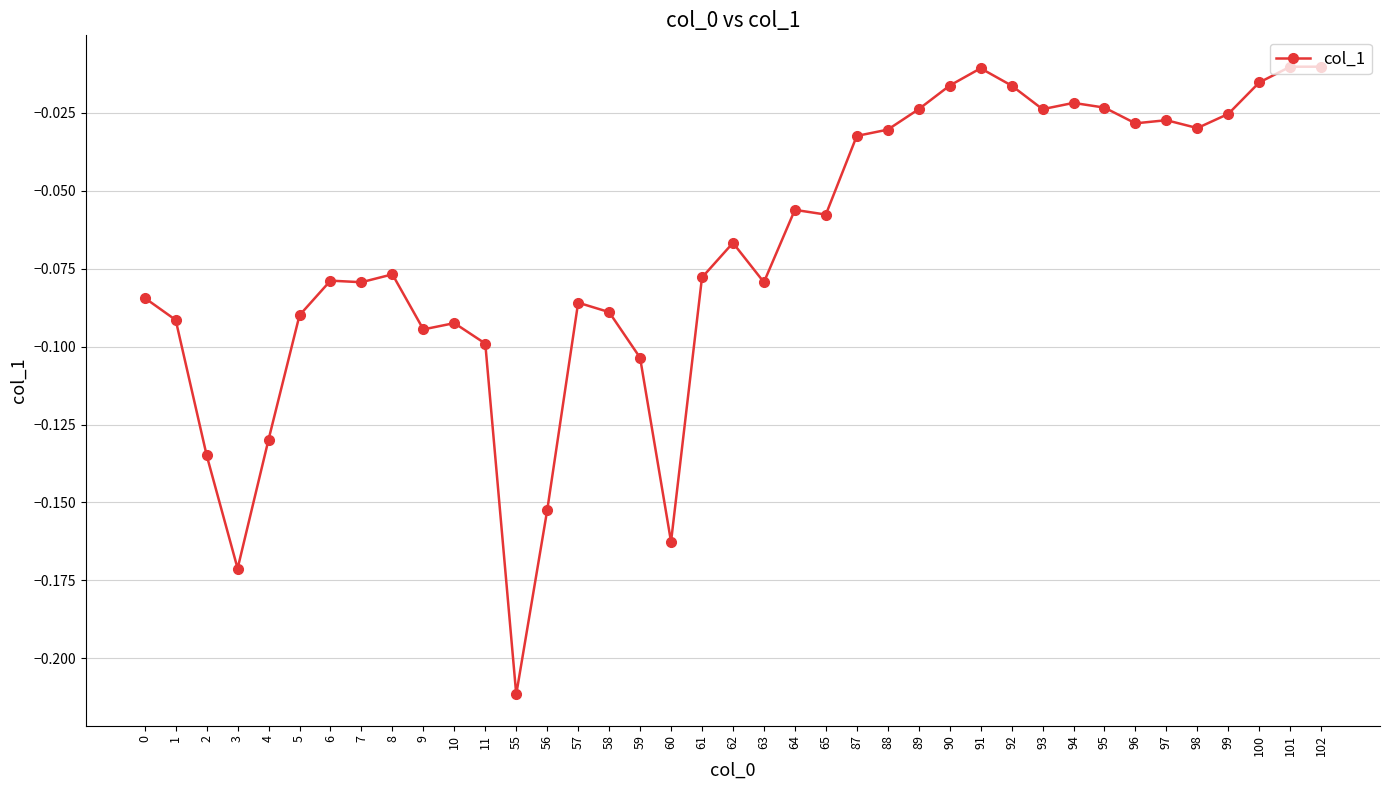

What is the change in value from 55 to 100?

+0.2